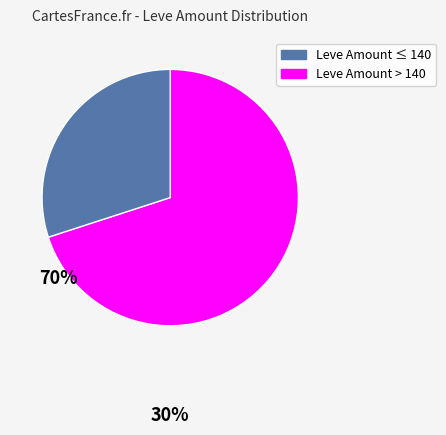

Does any single category account for the majority?

Yes